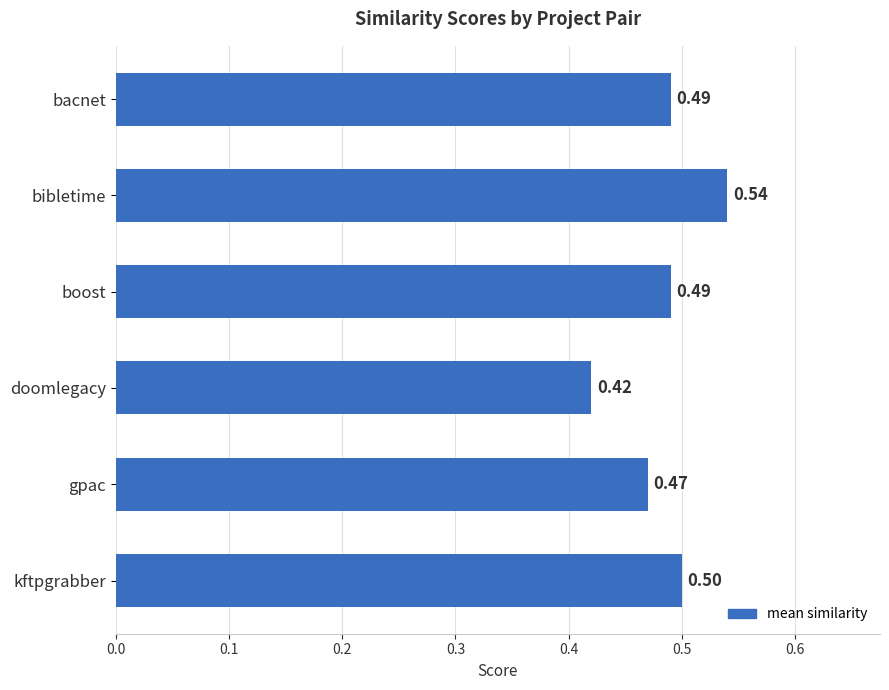

Which label corresponds to the largest value in the chart?

bibletime